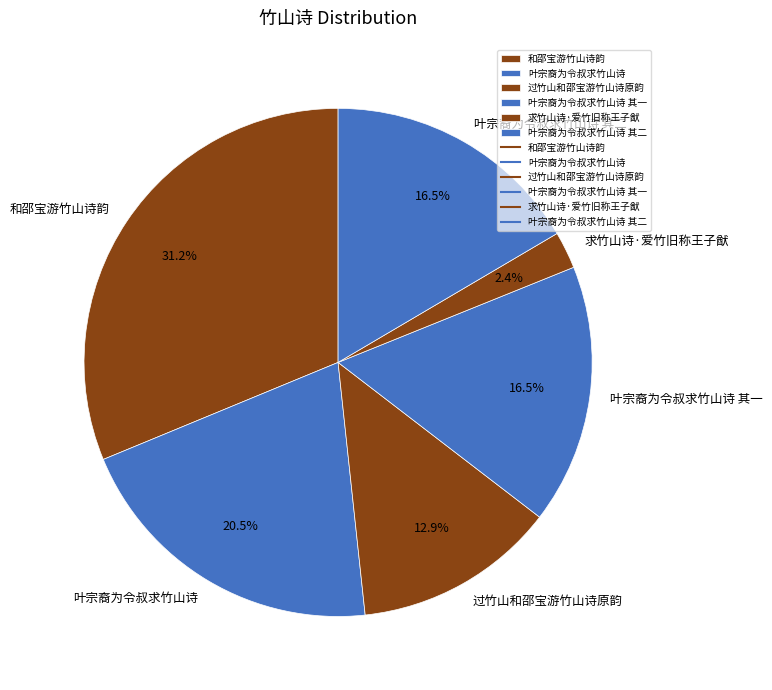

Is there any slice that represents more than half of the pie?

No